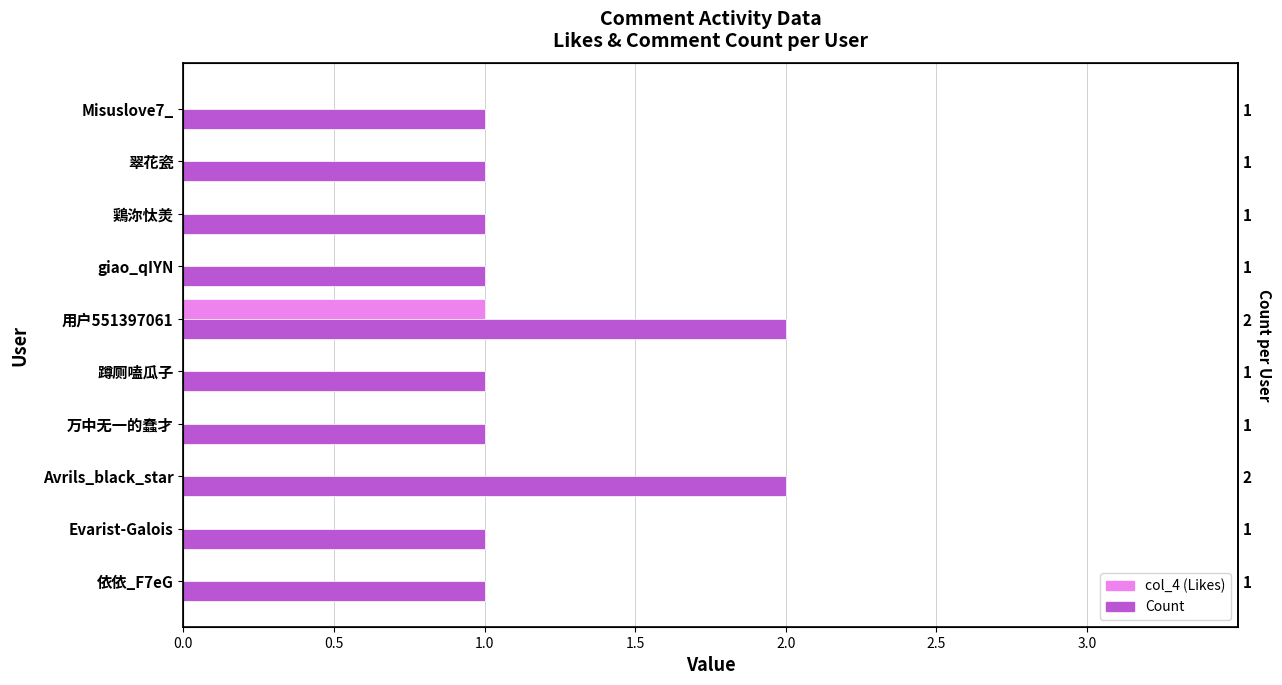

Does the chart contain any negative values?

No